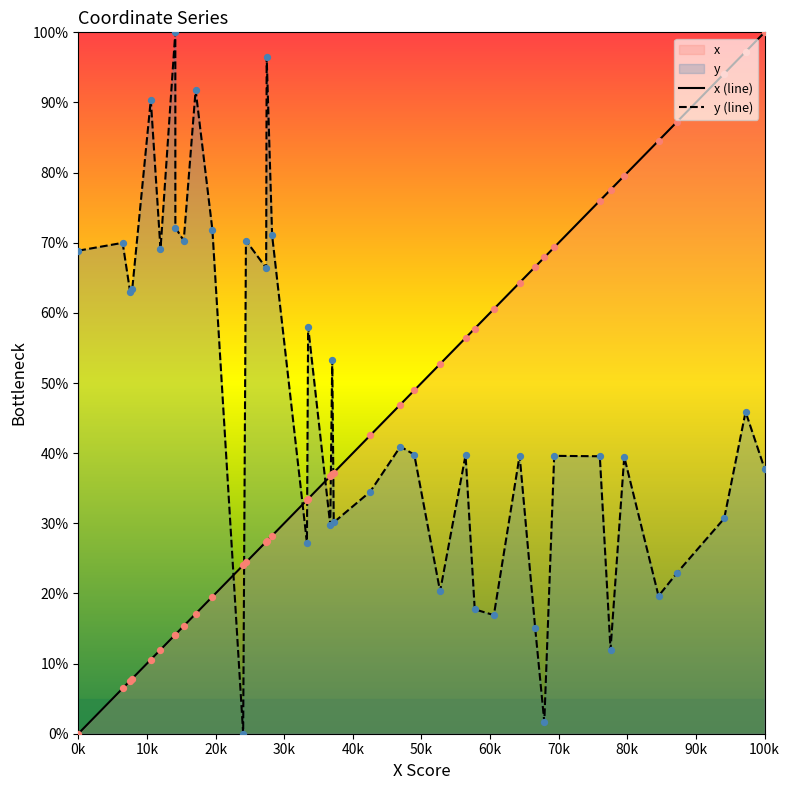

What is the difference between the maximum and minimum values in the y (line) series?

100.0